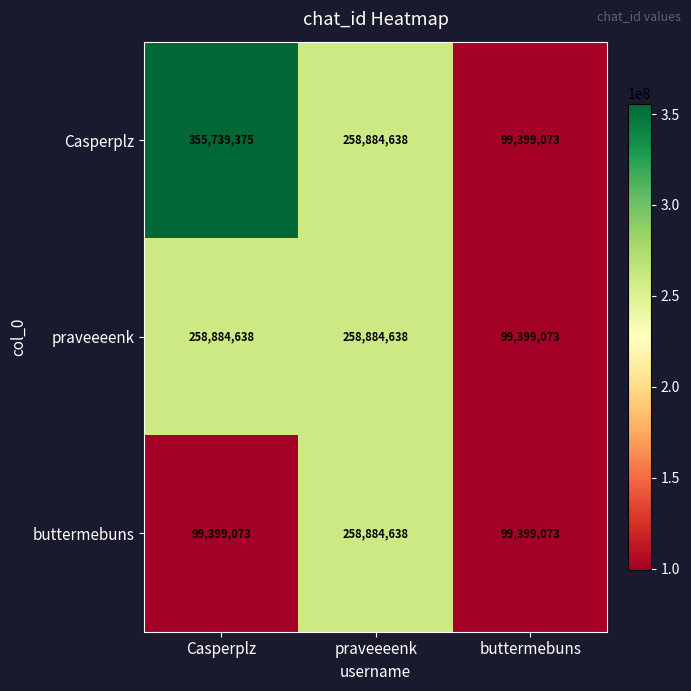

At which category does the chart reach its peak across all series?

Casperplz